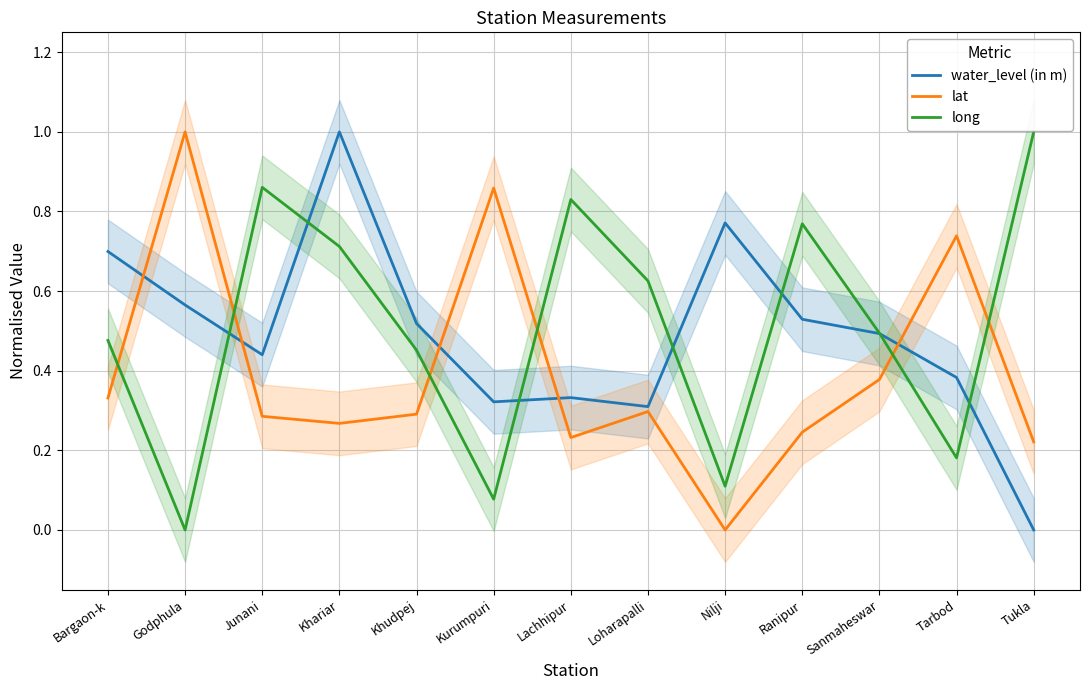

What is the sum of the long values at Sanmaheswar and Godphula?

0.5